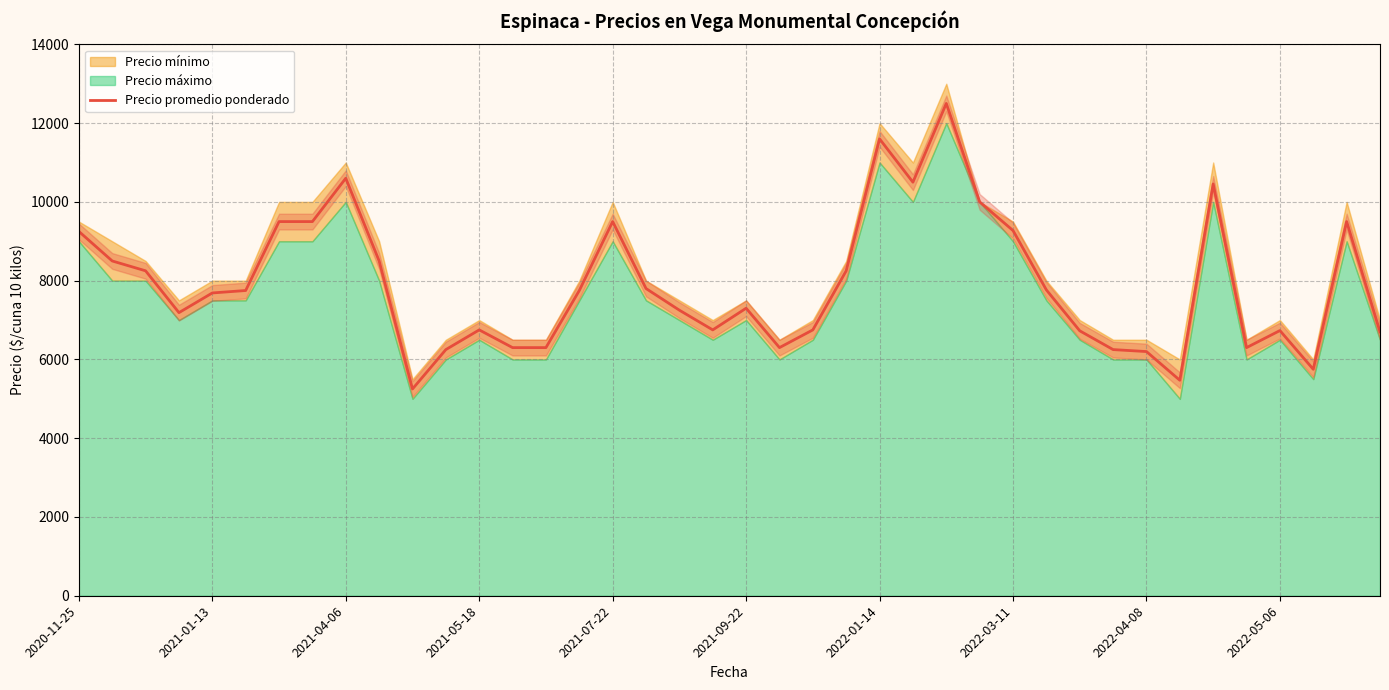

True or false: there are more than 1 points higher than both neighbors.

True